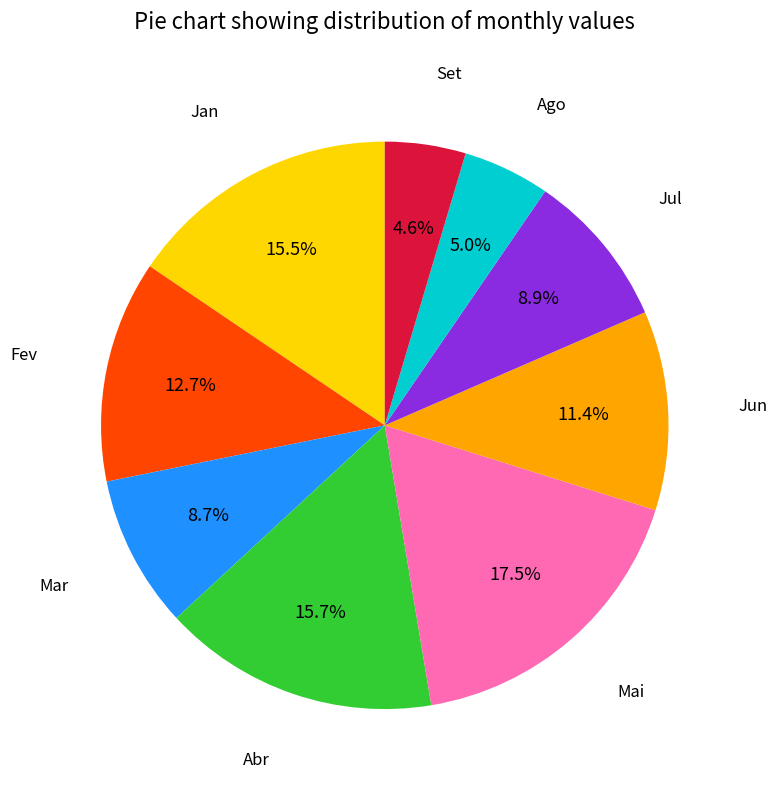

To the nearest percent, what is the average slice percentage?

11%